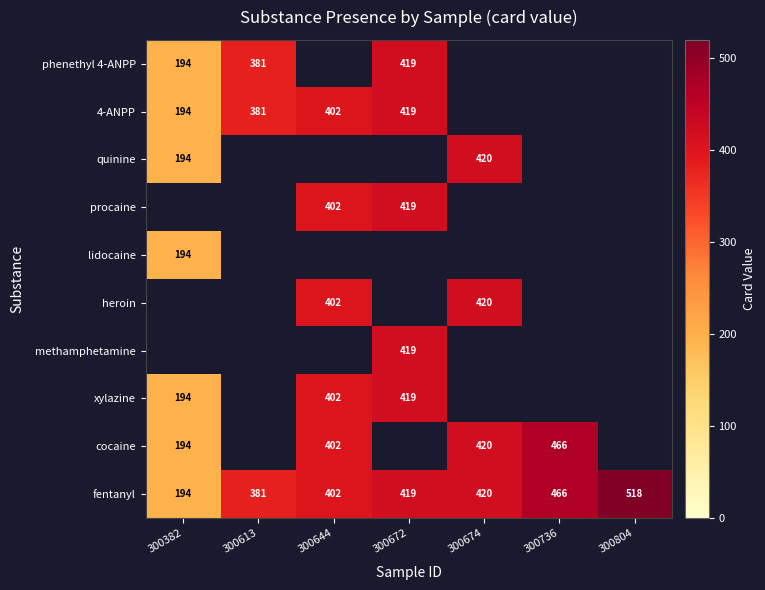

What is the difference between the maximum and minimum values in the fentanyl series?

324